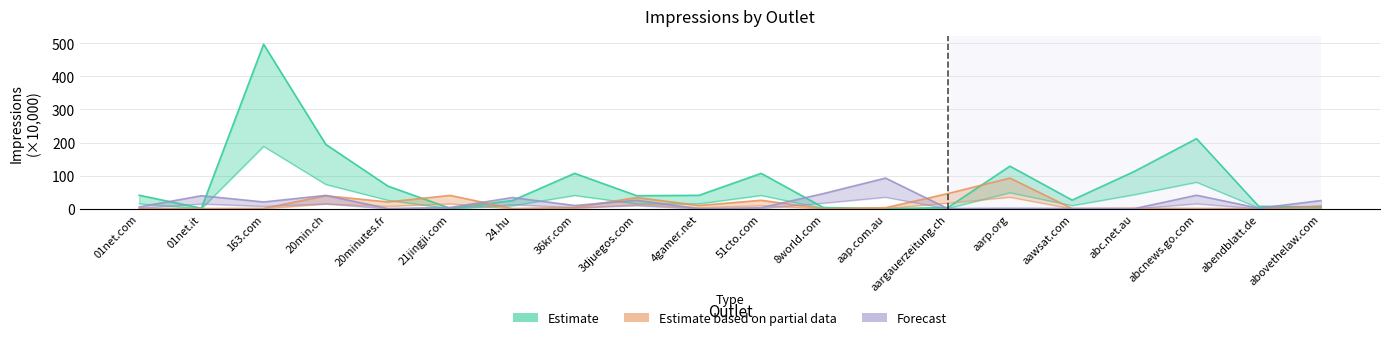

Does the chart have visible grid lines?

Yes